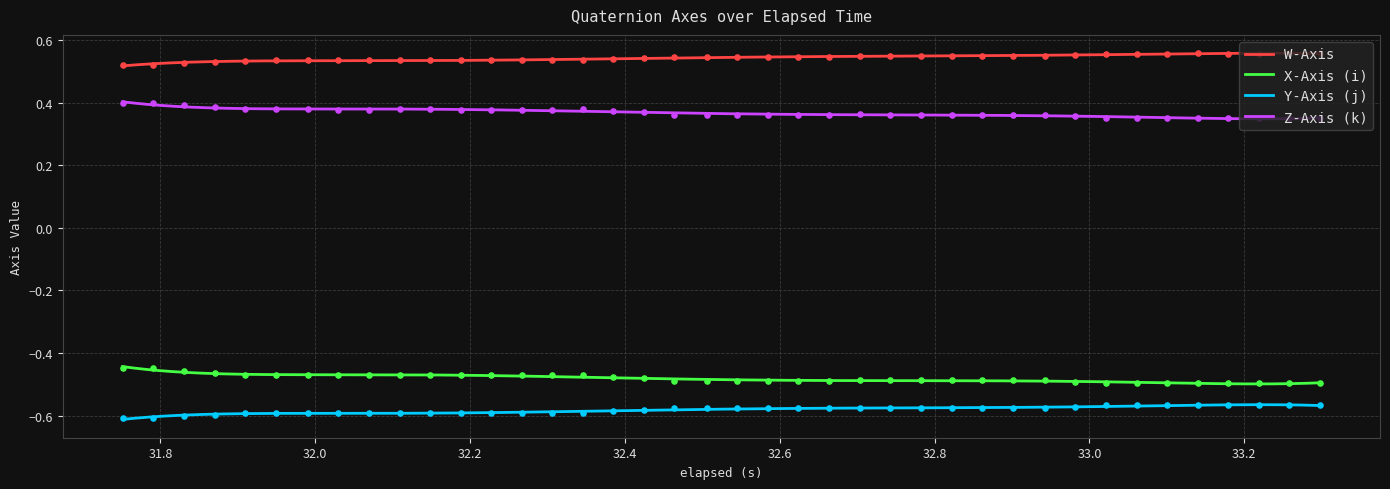

What are all the series names shown in the legend?

W-Axis, X-Axis (i), Y-Axis (j), Z-Axis (k)